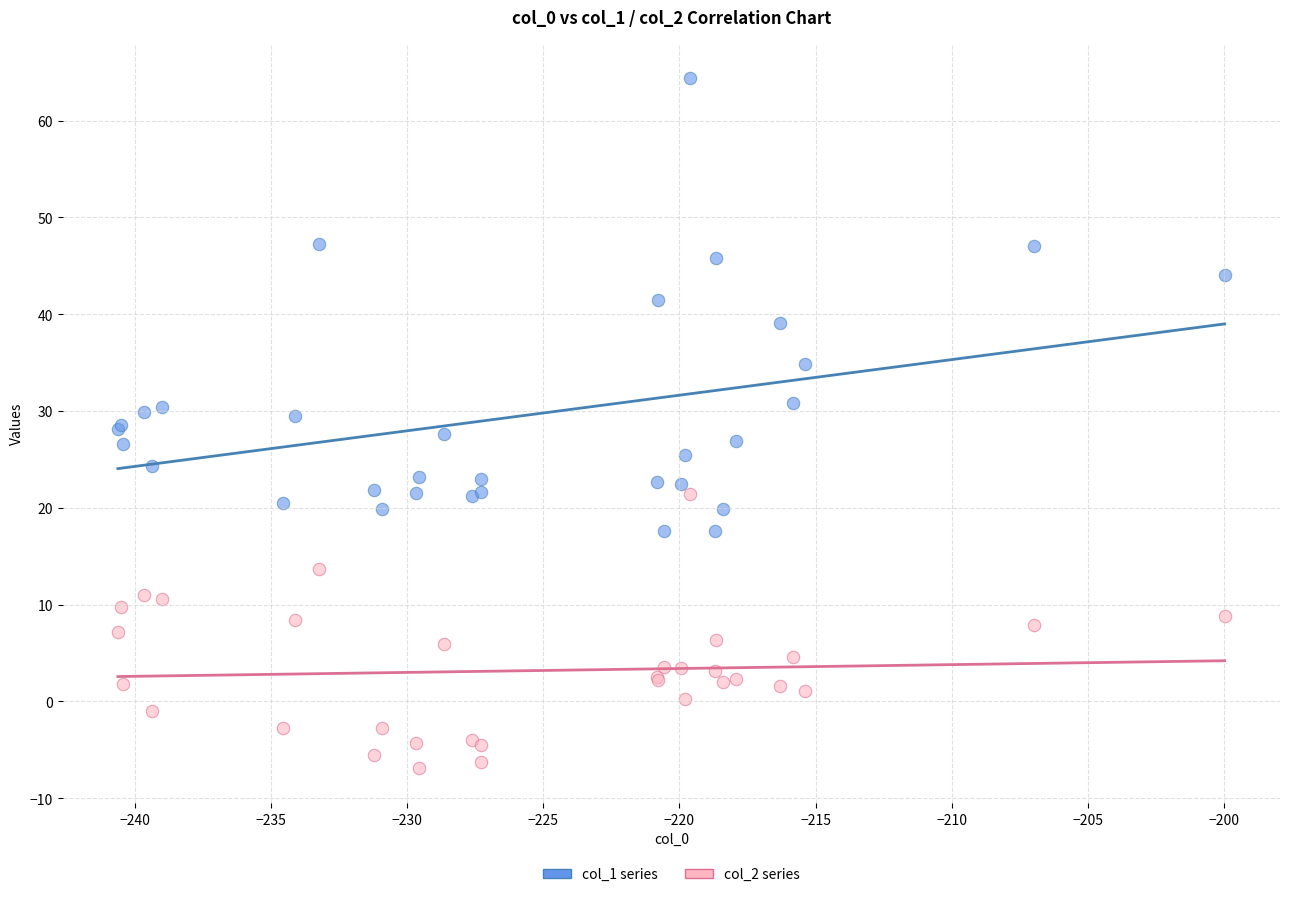

What is the X range (max minus min) for the scatter plot?

40.7